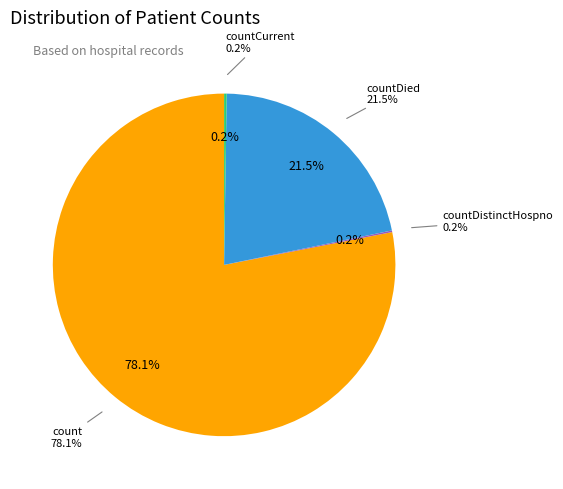

What is the largest slice in the pie chart?

count